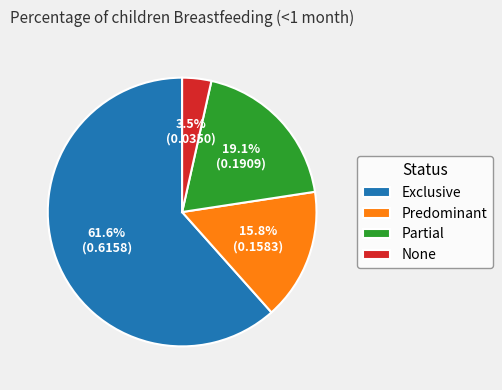

Do None and Exclusive together represent more than half of the pie?

Yes